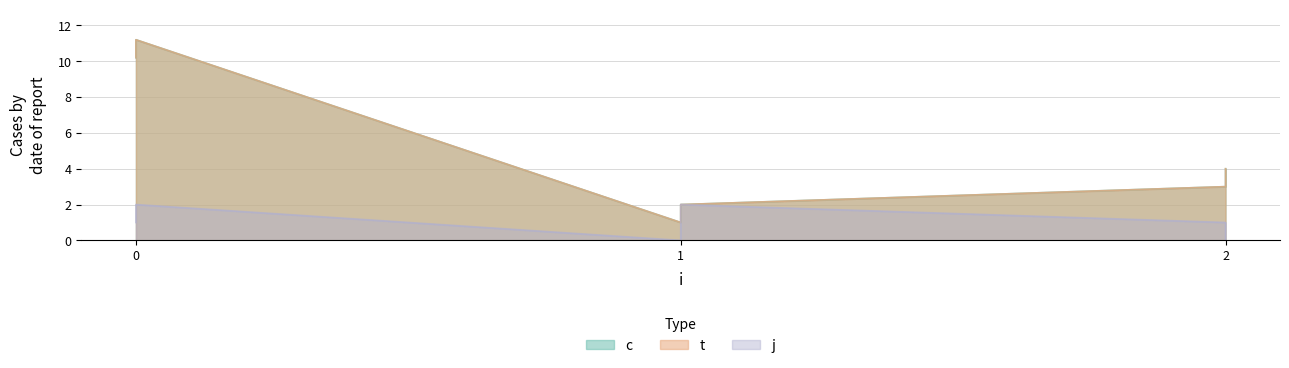

True or false: c has more than 0 points higher than both neighbors.

True